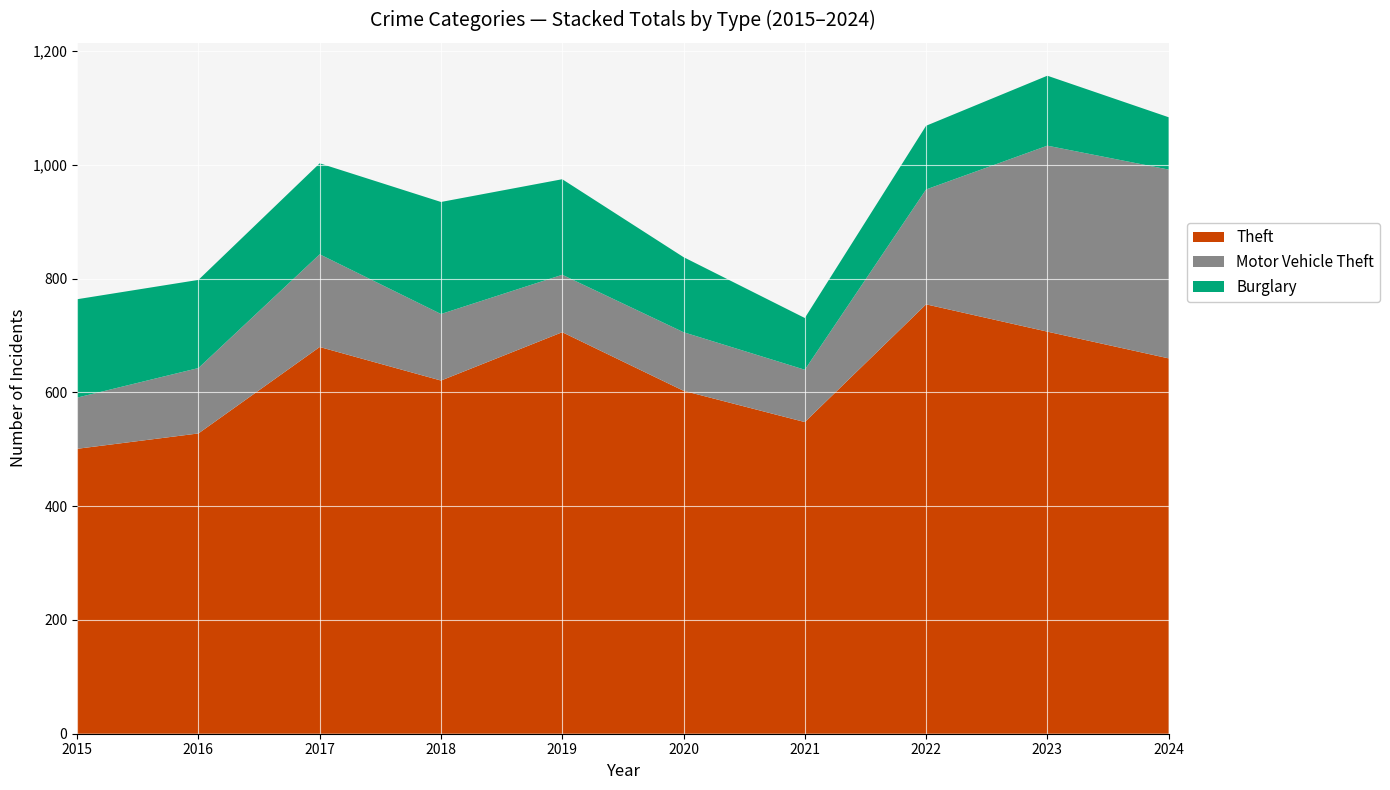

Reading right to left, list all the values displayed in this chart.

Theft: 2024=660	2023=707	2022=755	2021=548	2020=603	2019=706	2018=621	2017=680	2016=528	2015=501
Motor Vehicle Theft: 2024=332	2023=327	2022=202	2021=92	2020=103	2019=101	2018=117	2017=163	2016=115	2015=90
Burglary: 2024=92	2023=123	2022=112	2021=91	2020=132	2019=168	2018=197	2017=160	2016=155	2015=173